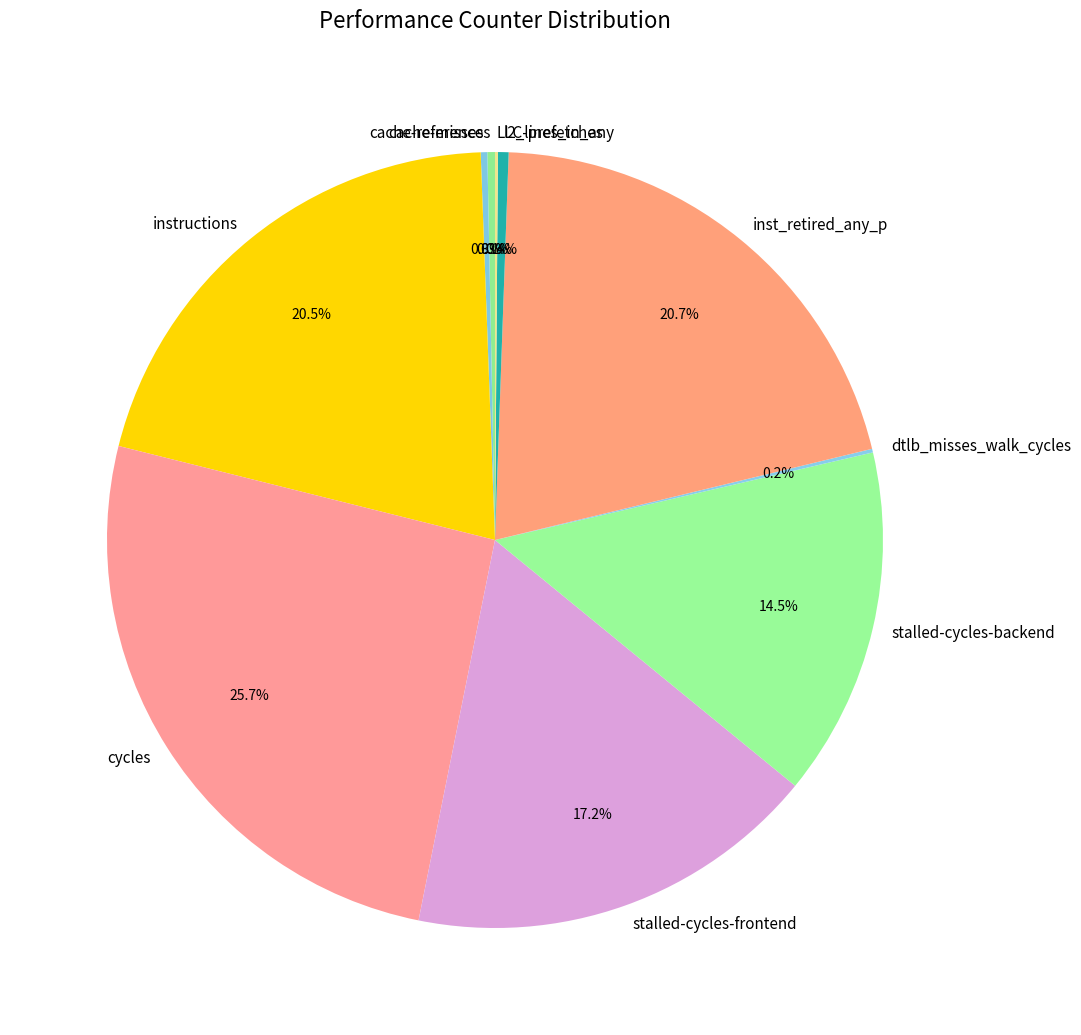

To the nearest percent, what is the combined percentage of l2_lines_in_any and stalled-cycles-backend?

15%